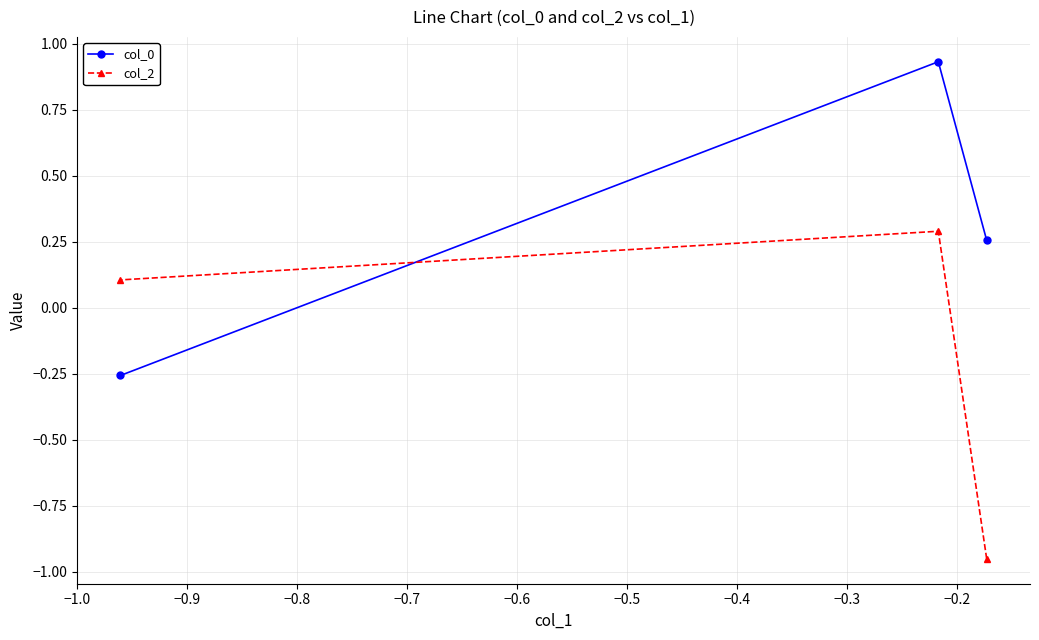

How many values in col_2 are below zero?

1